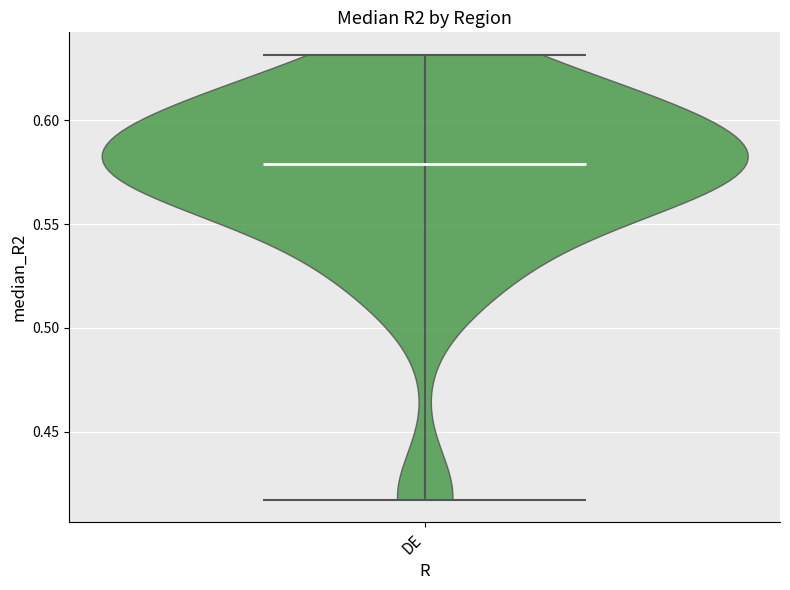

Read this violin plot against the y-axis: where its median line is, and the lowest and highest points the violin reaches. The values are not printed on the chart, so give them approximately, as read against the axis.

median line 0.580, lowest point 0.415, highest point 0.630